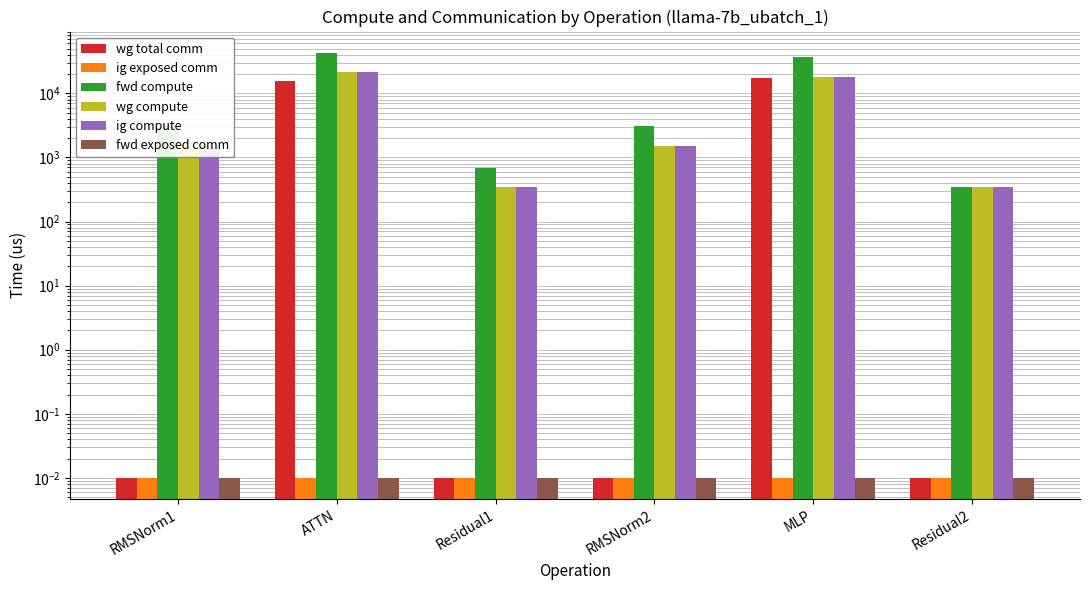

Is it true that ig exposed comm equals 0.0 at Residual1?

False